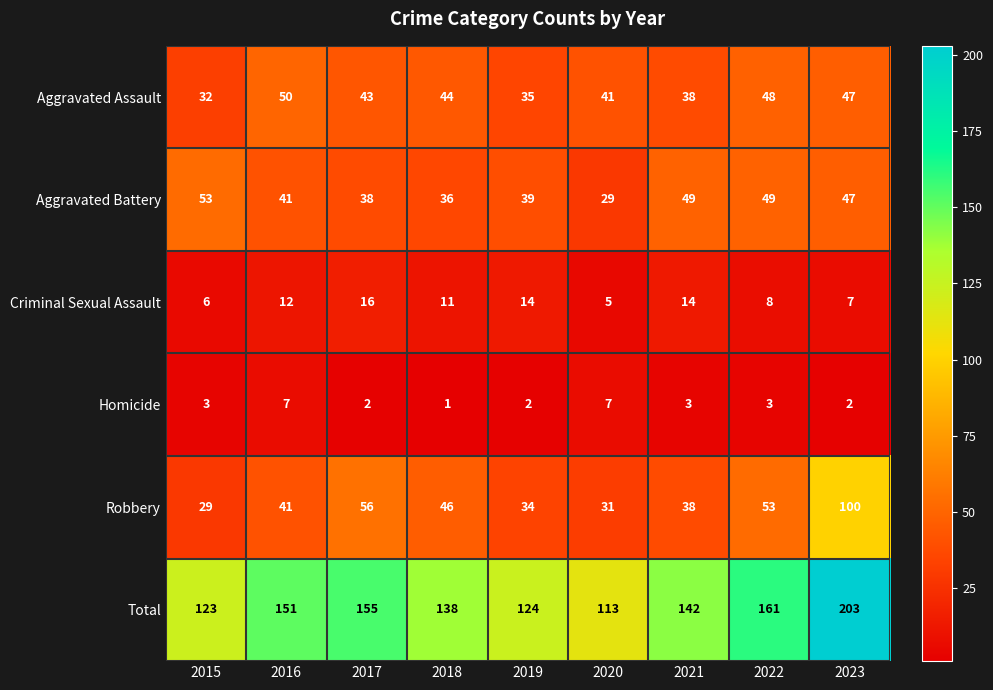

What is the difference between the maximum and minimum values in the Aggravated Assault series?

18